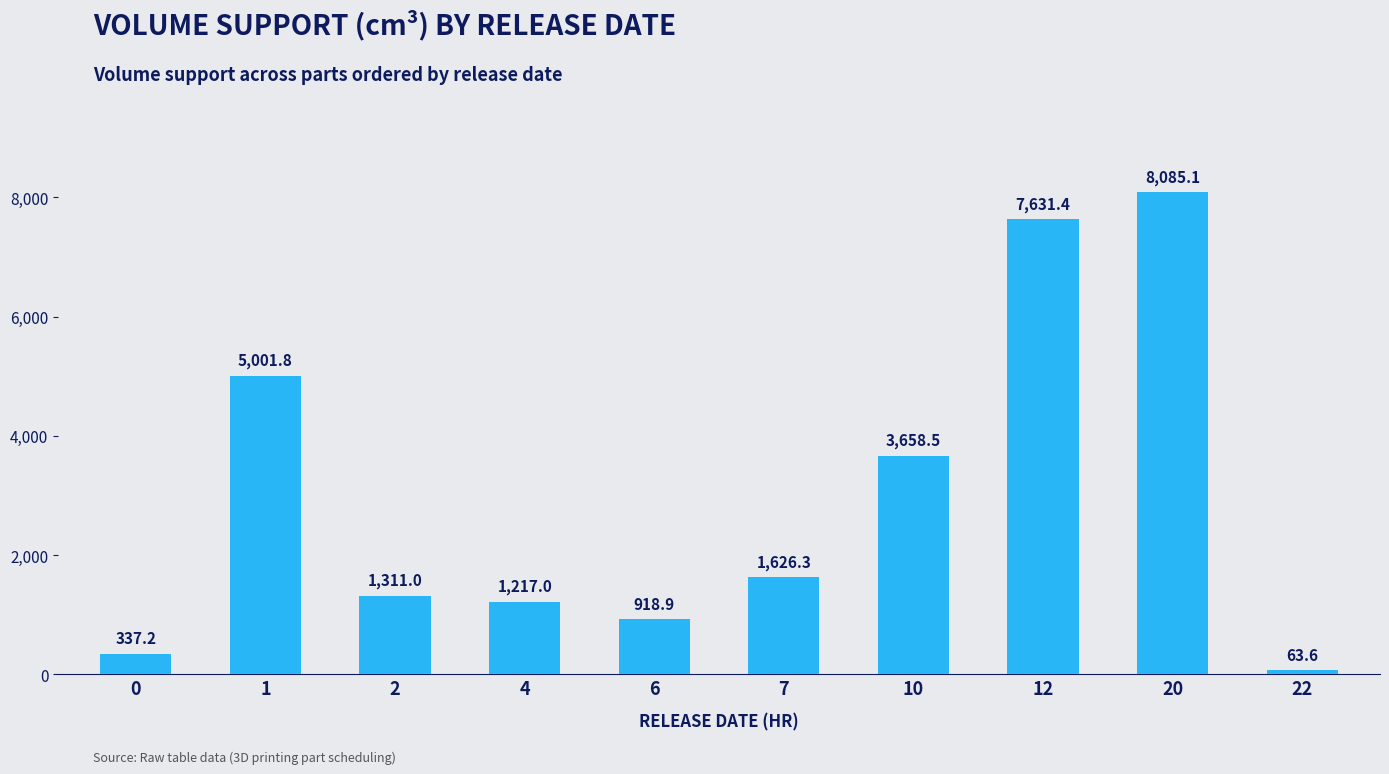

What is the difference between the maximum and minimum values?

8021.5